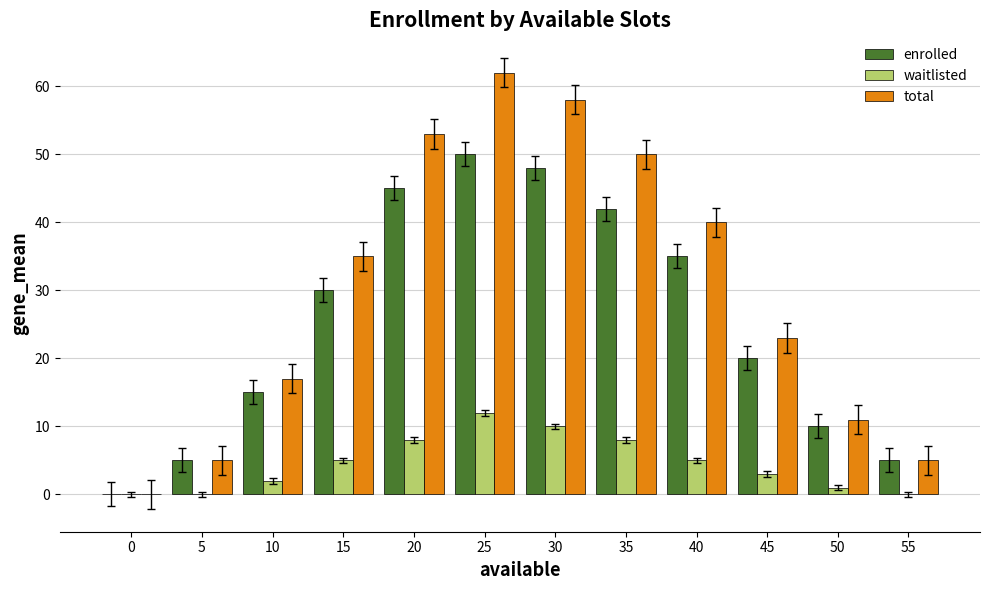

Where is total nearest to the value 31?

15